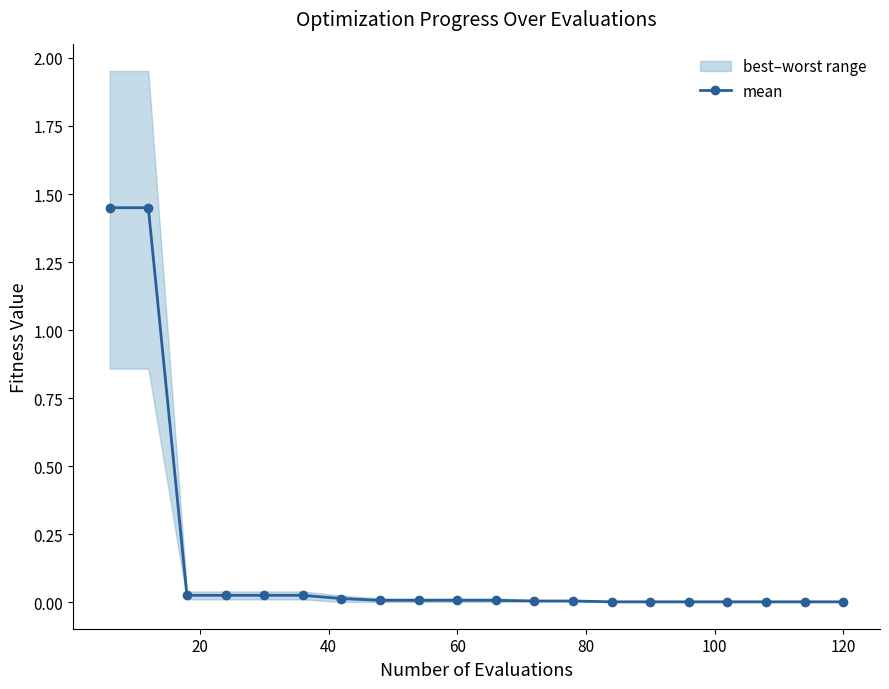

True or false: the data has more than 0 interior local peaks.

False